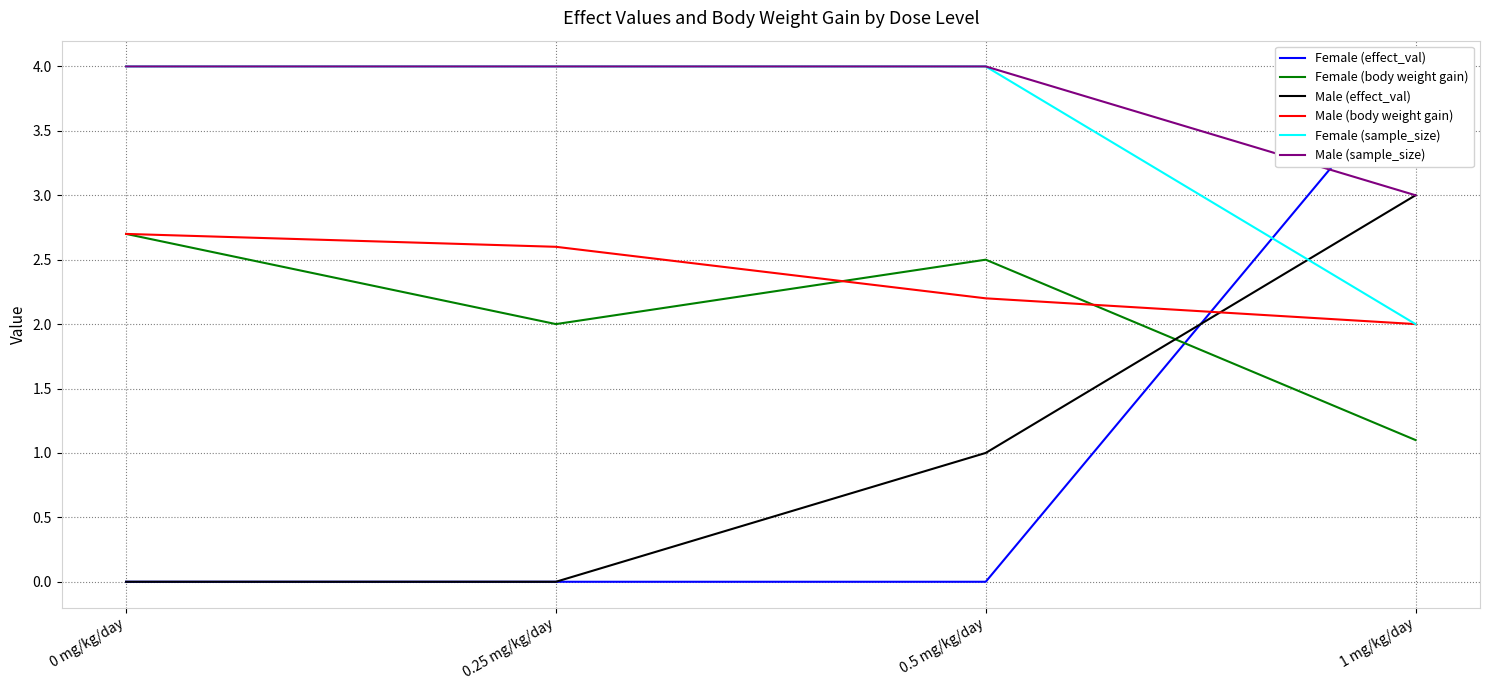

True or false: Female (sample_size) and Male (body weight gain) intersect in this chart.

False